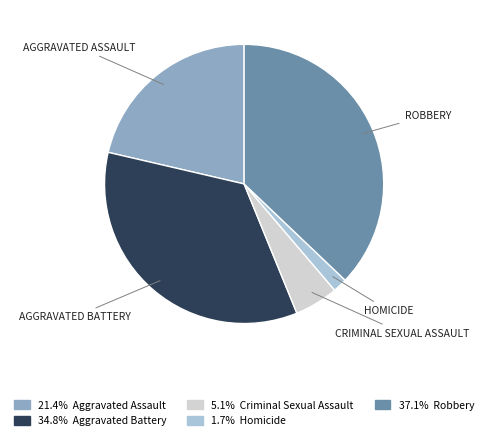

Does any single category account for the majority?

No